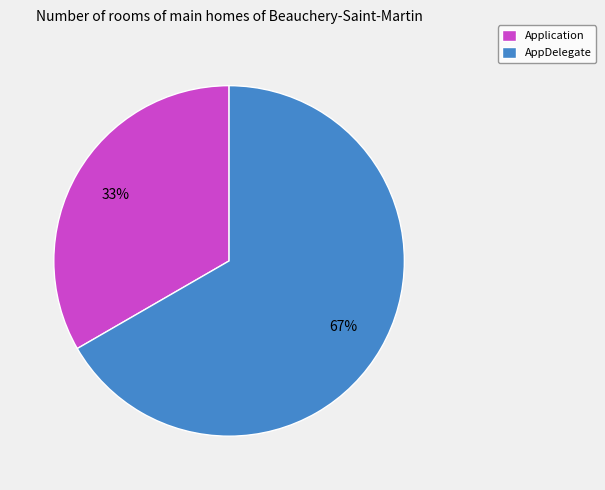

Approximately how many times larger is the value at AppDelegate compared to Application?

2.0